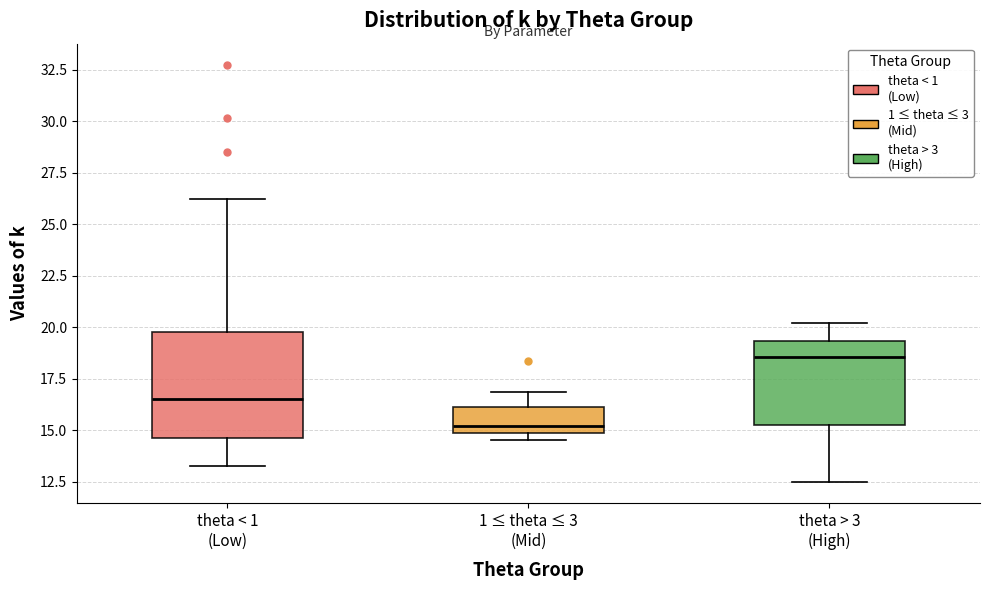

Which box's median line is the lowest?

1 ≤ theta ≤ 3 (Mid)